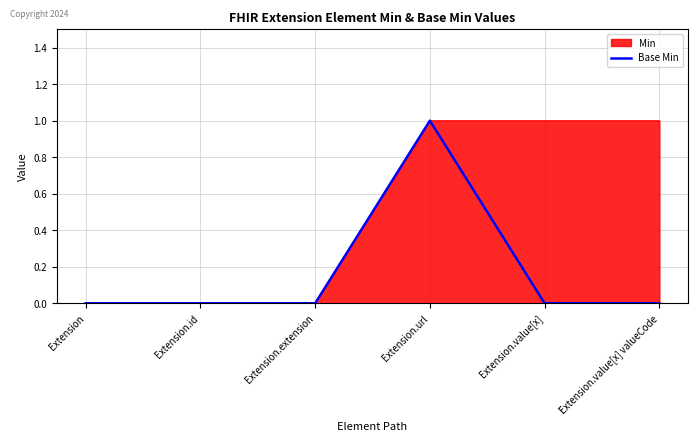

How many categories are shown in the chart?

6